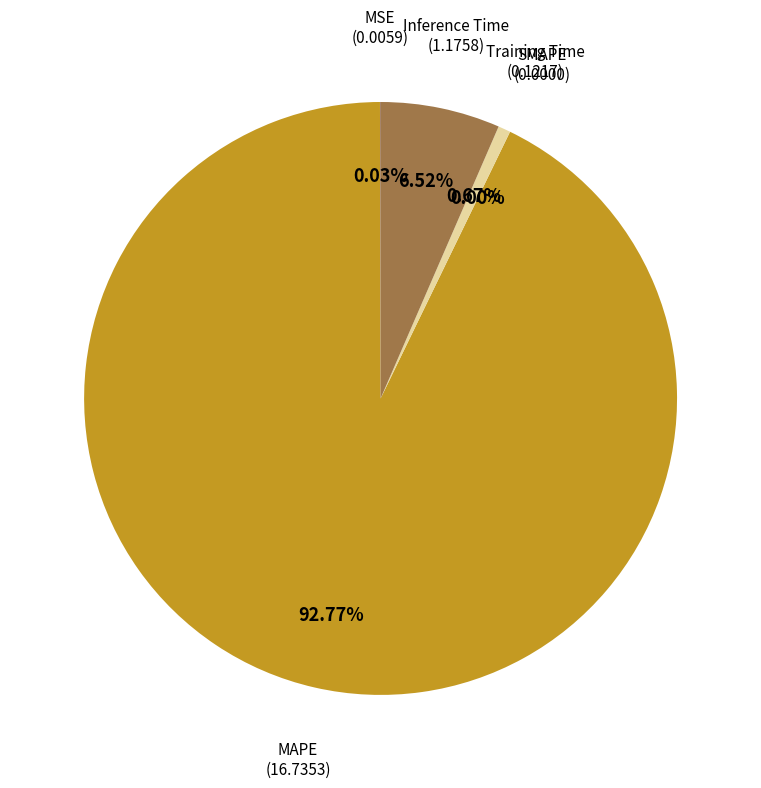

How many segments does this pie chart have?

5